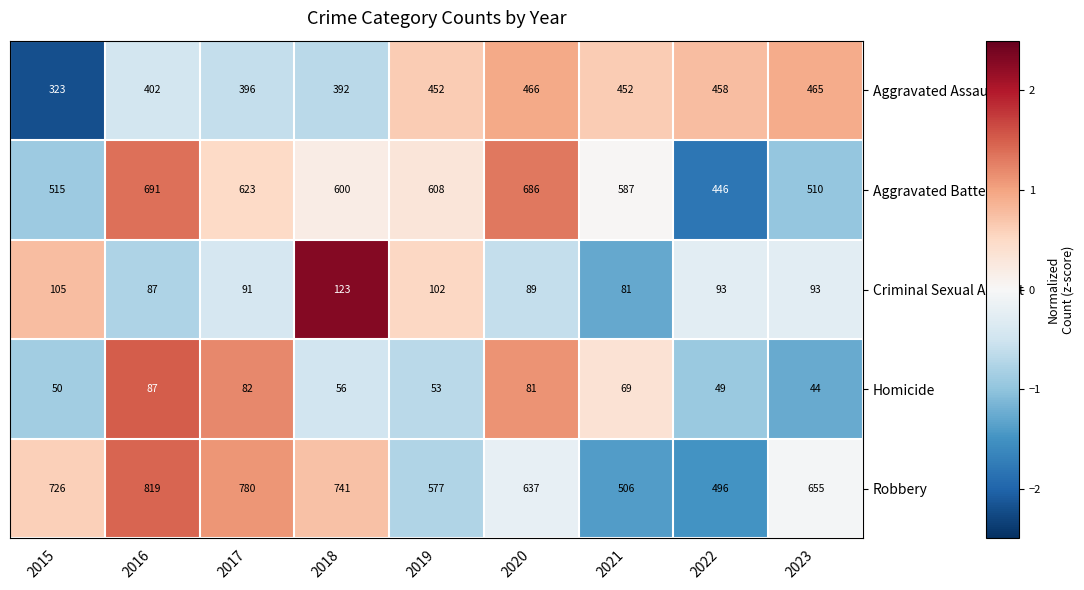

Which category has the highest value across all series?

2016